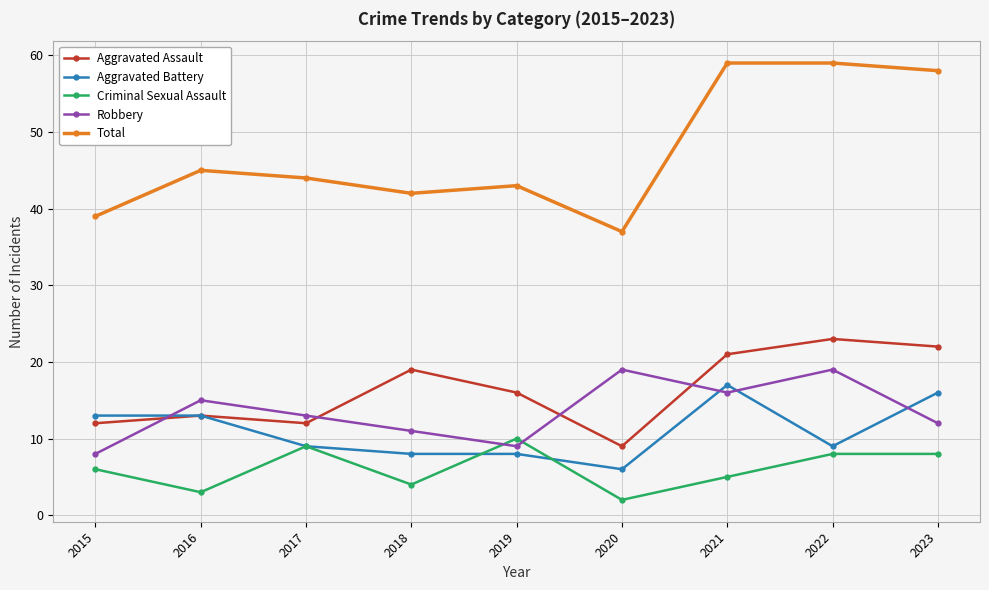

In Robbery, how many points are higher than both neighbors (excluding endpoints)?

3